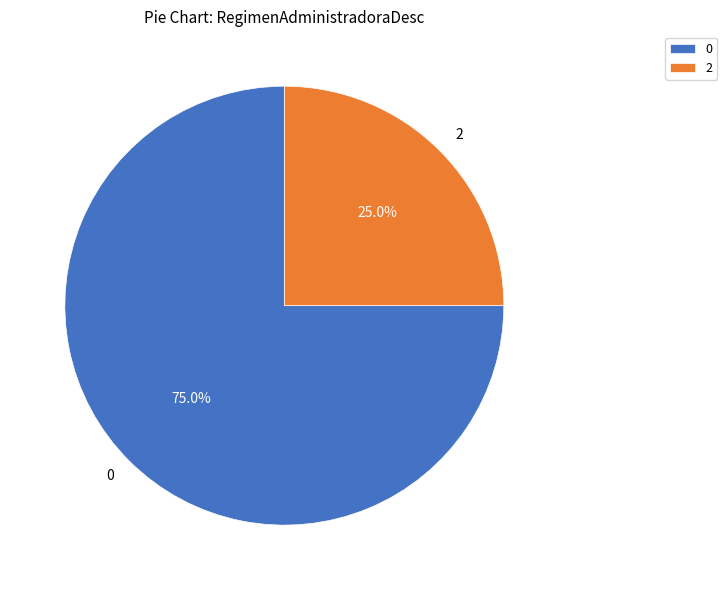

What percentage is the 0 slice, to the nearest percent?

75%